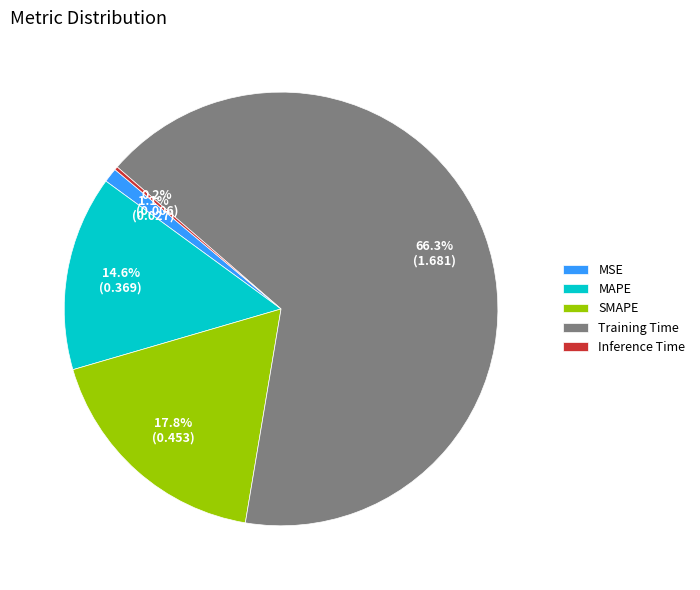

Is the sum of SMAPE and MAPE greater than half?

No